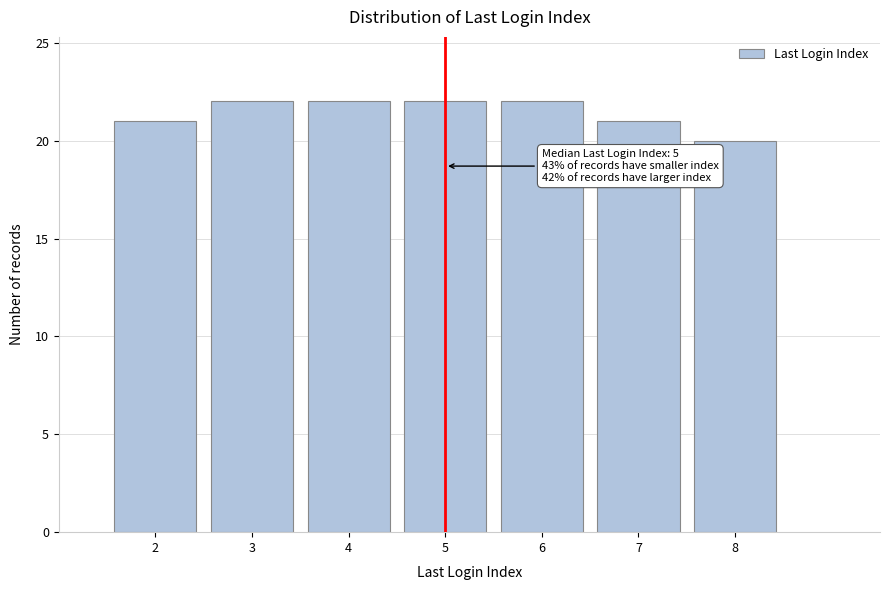

Reading left to right, list all the values displayed in this chart.

21	22	22	22	22	21	20